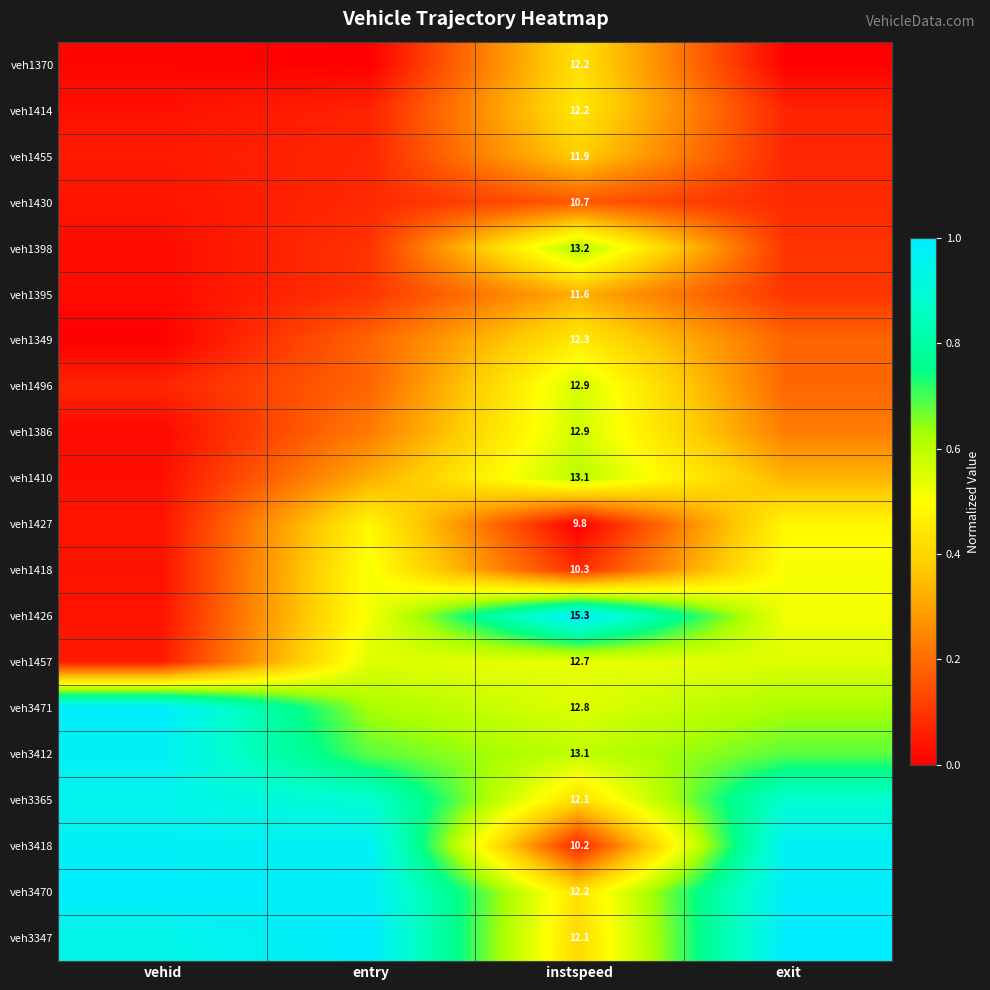

What is the total value across all series at exit?

8.6